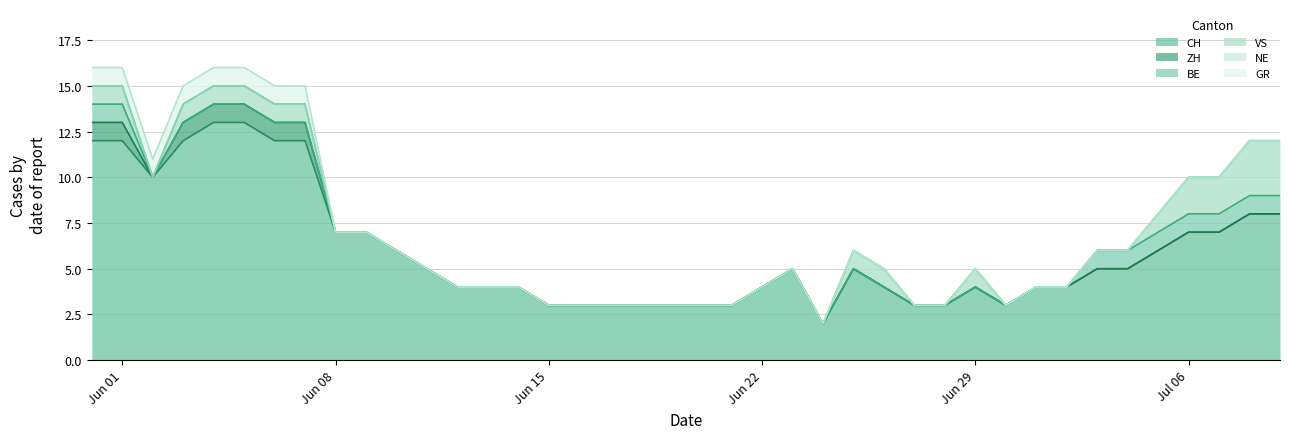

What is the spread (max minus min) of values at 2?

10